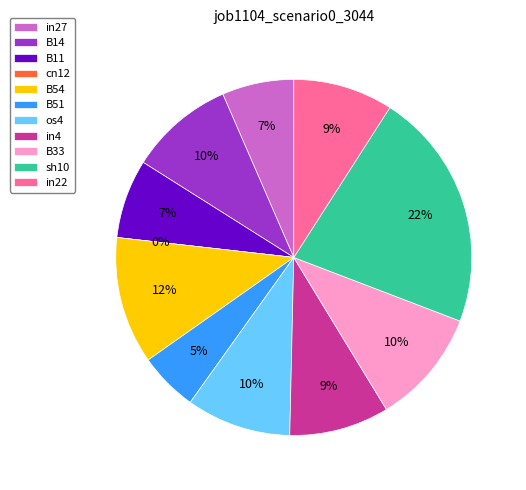

To the nearest percent, what percentage of the pie is sh10?

22%